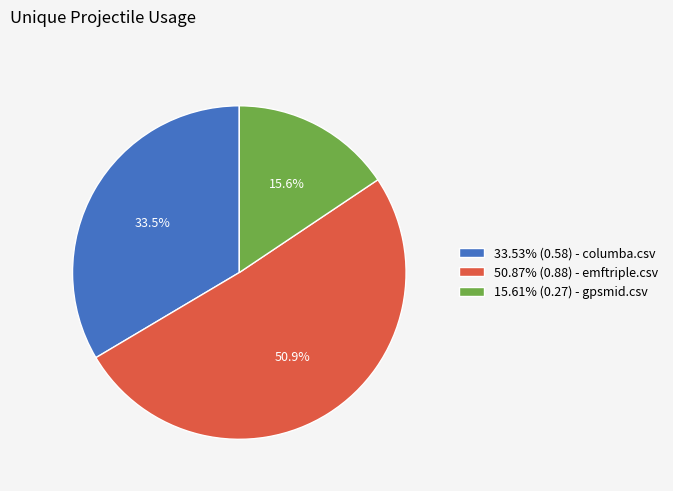

Does 50.87% (0.88) - emftriple.csv represent more than half of the total?

Yes